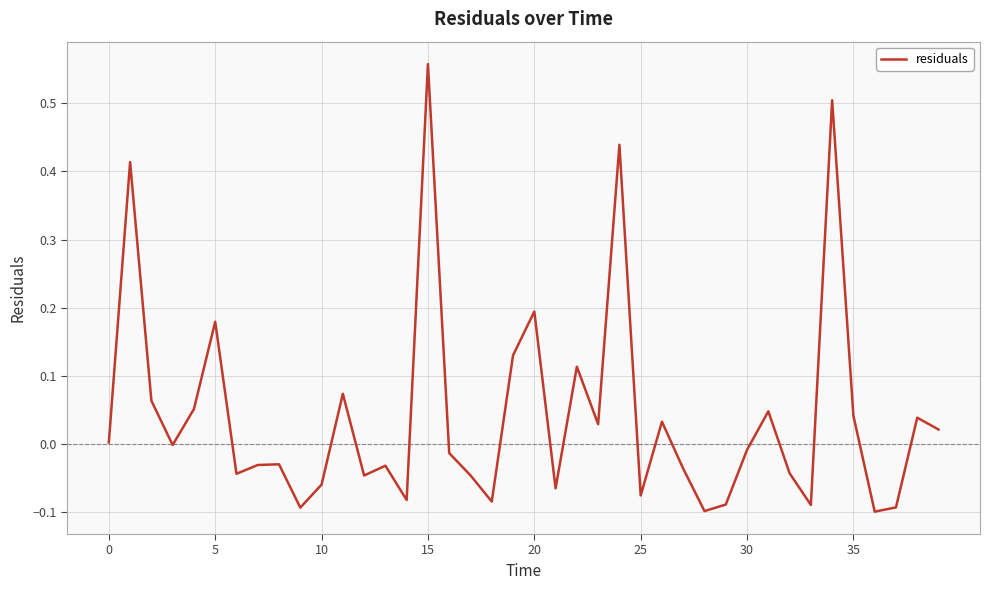

Does the chart have visible grid lines?

Yes